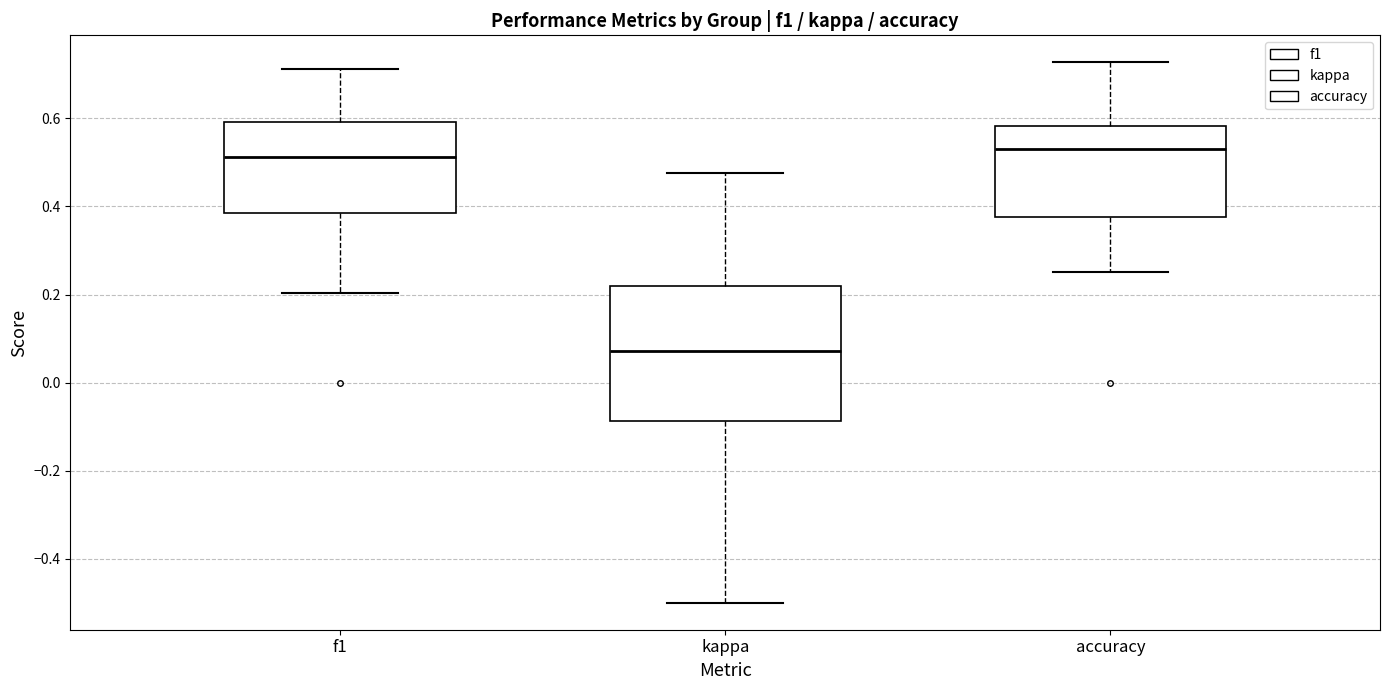

Where does the lower whisker of the box for f1 end on the y-axis? The values are not printed on the chart, so give them approximately, as read against the axis.

0.20